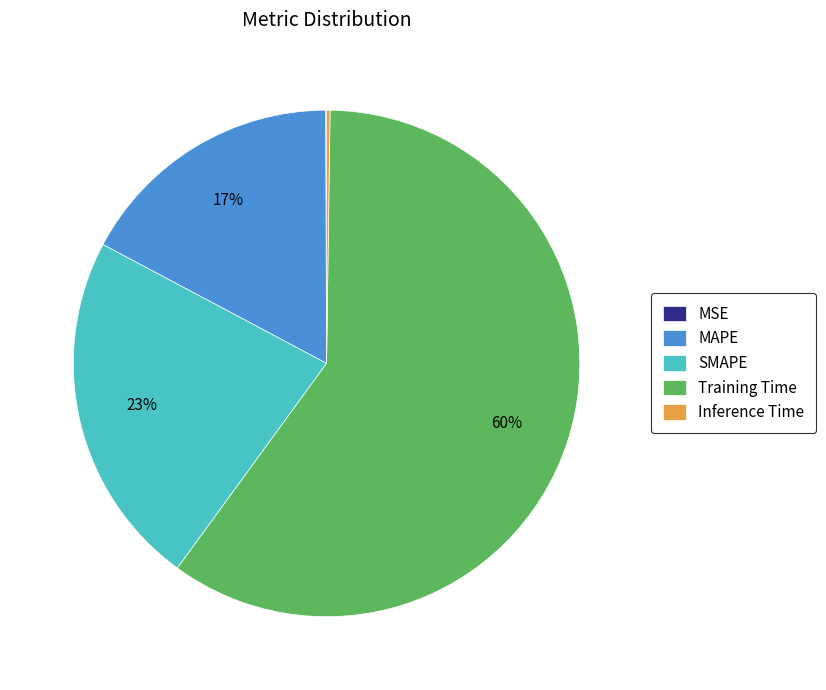

To the nearest percent, what is the average slice percentage?

20%